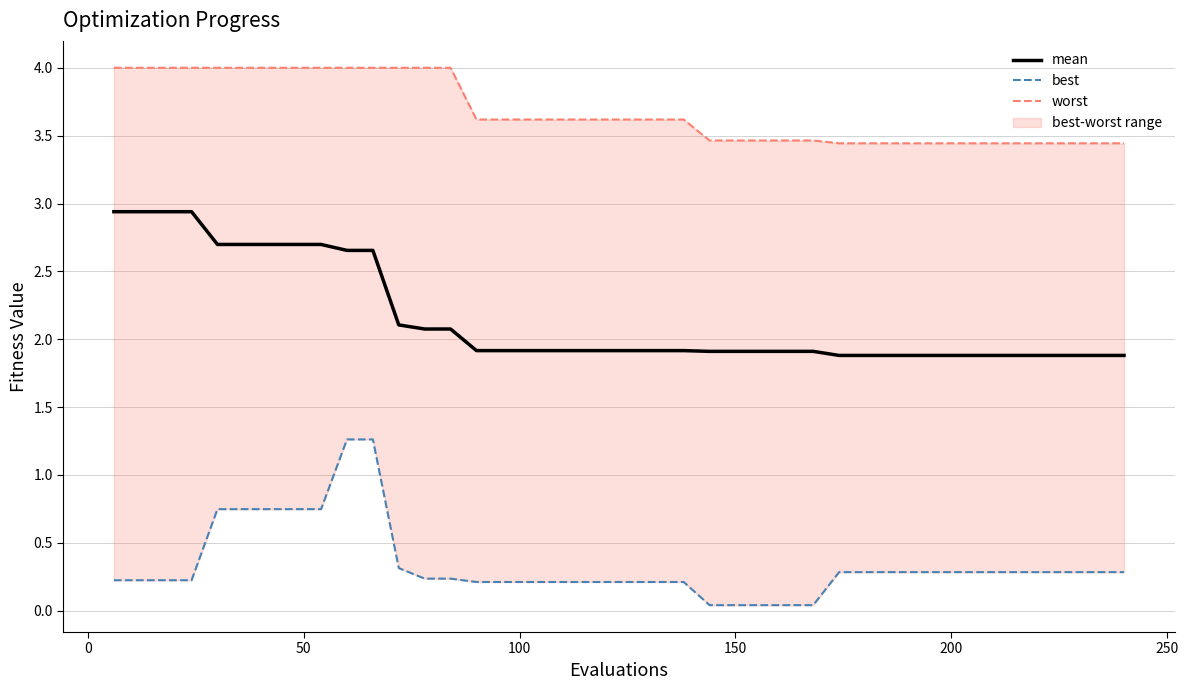

How many lines are shown in the chart?

3